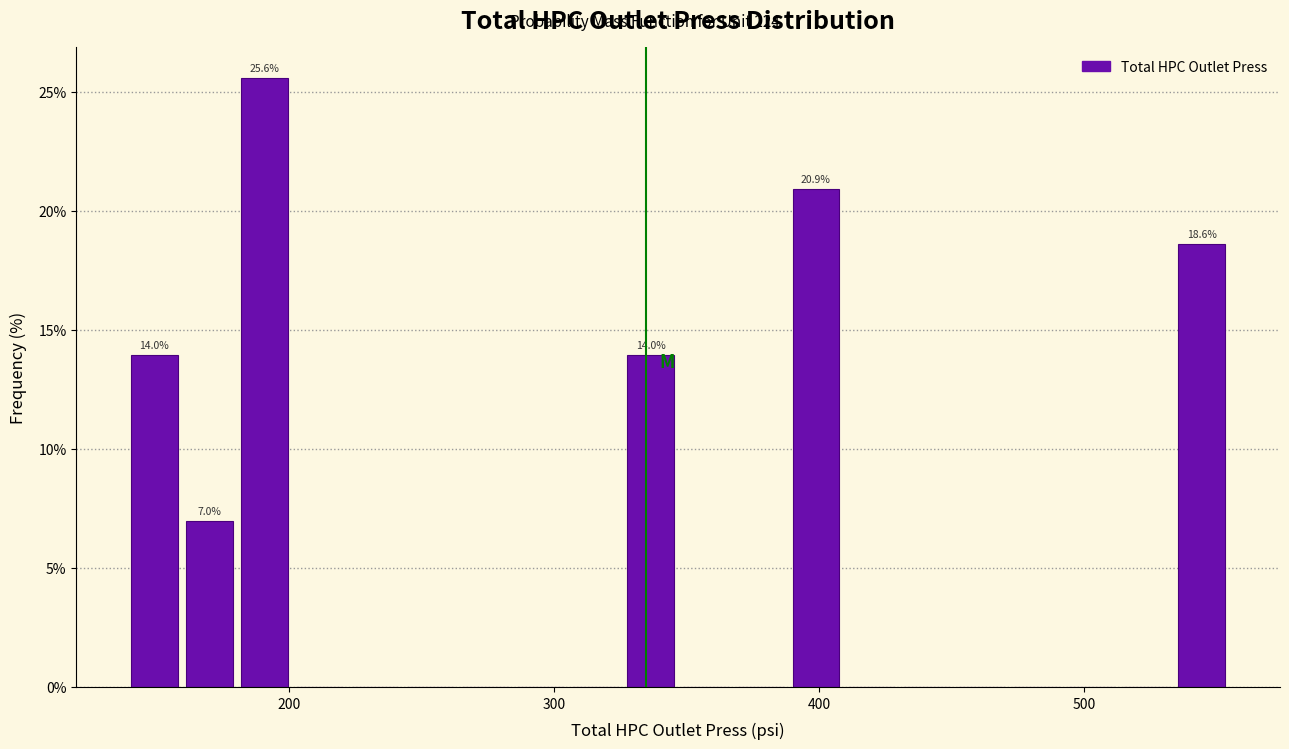

Around what value on the x-axis is the tallest bar? Give the approximate position of its centre, as read against the axis.

190